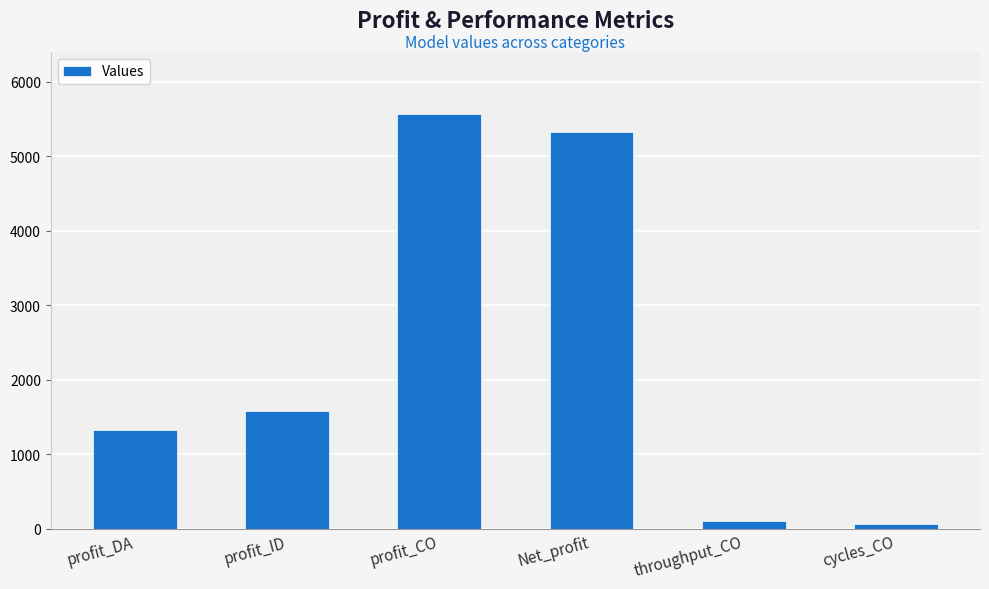

What is the minimum value shown in the chart?

60.3